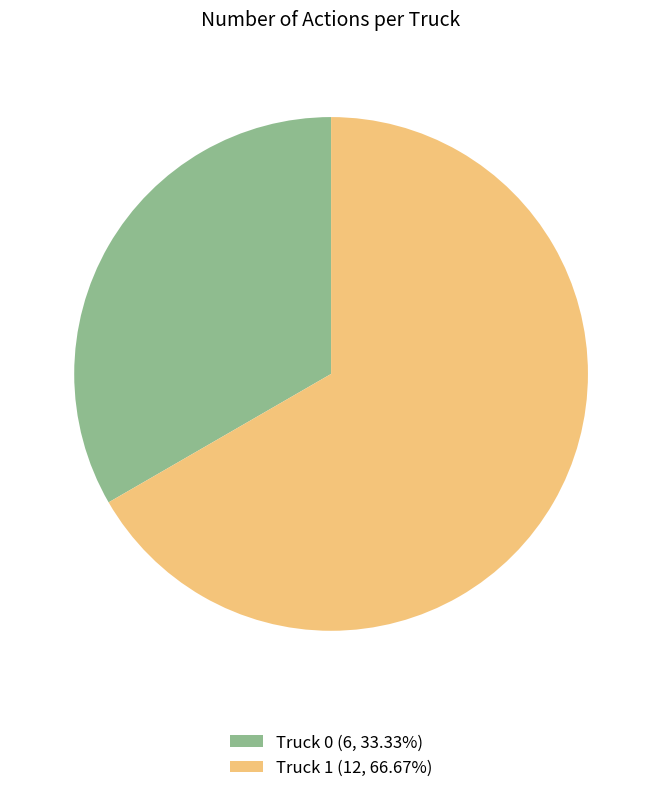

What is the largest slice in the pie chart?

Truck 1